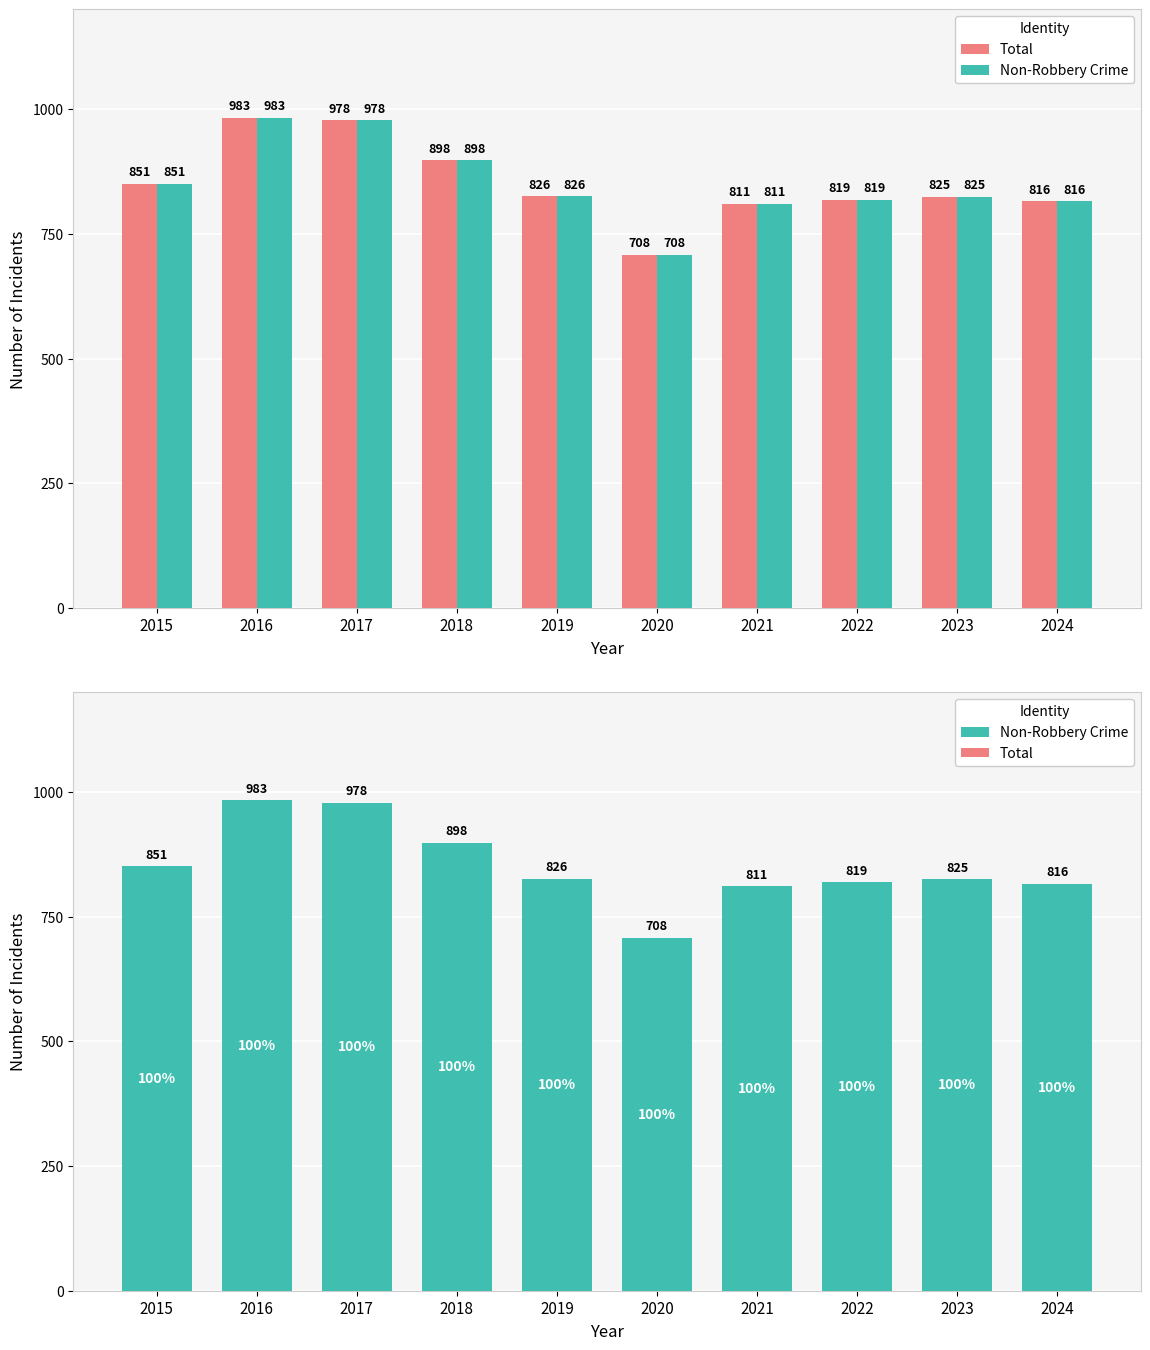

How many series are shown in this chart?

2